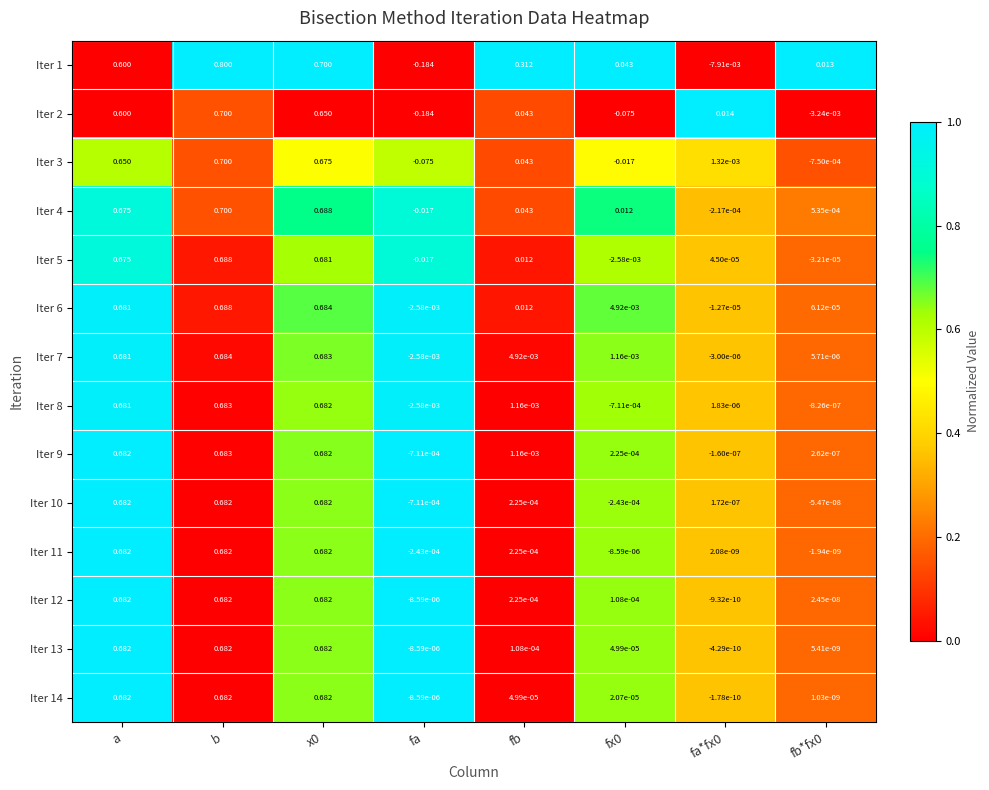

At which label does Iter 3 reach its peak?

b